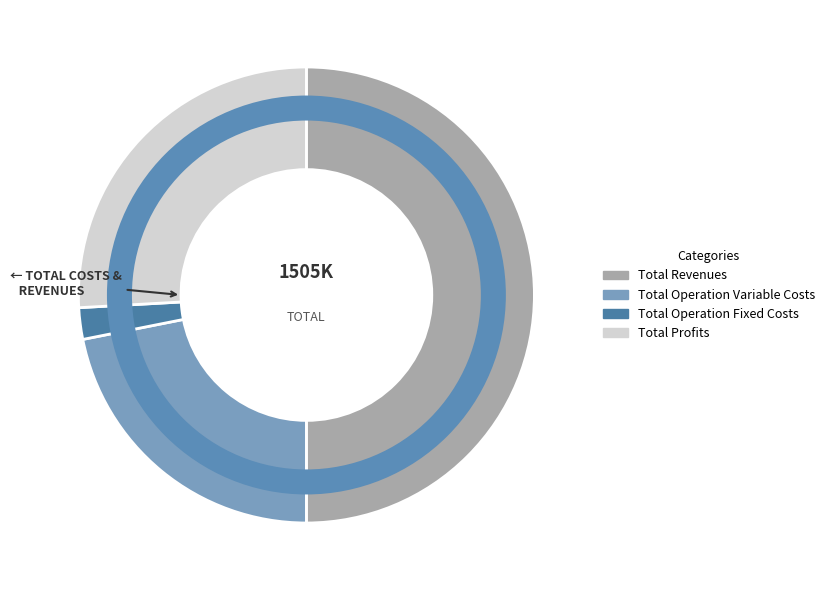

Which has a higher value, Total Revenues or Total Operation Fixed Costs?

Total Revenues